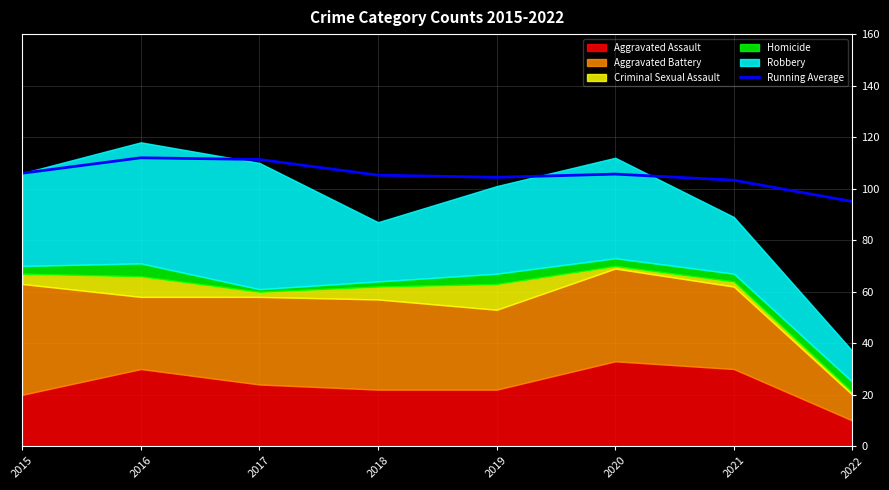

The Running Average series shows 112.0 at 2016. True or false?

True